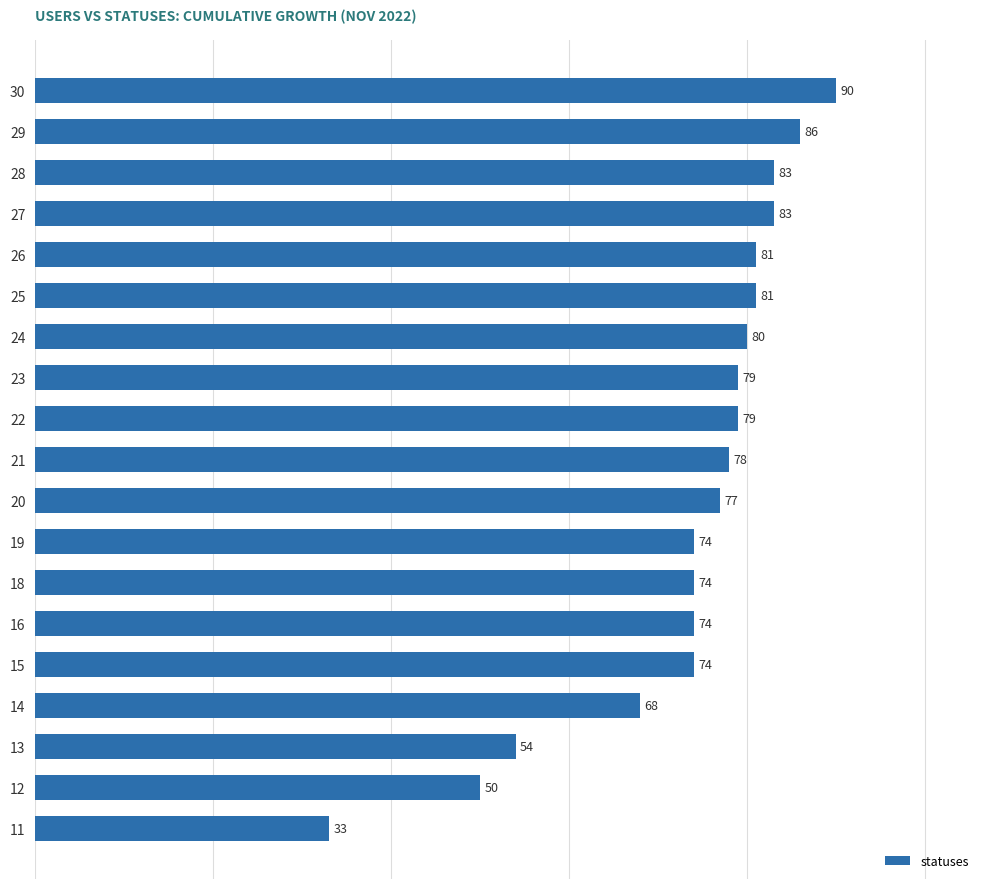

What is the minimum value shown in the chart?

33